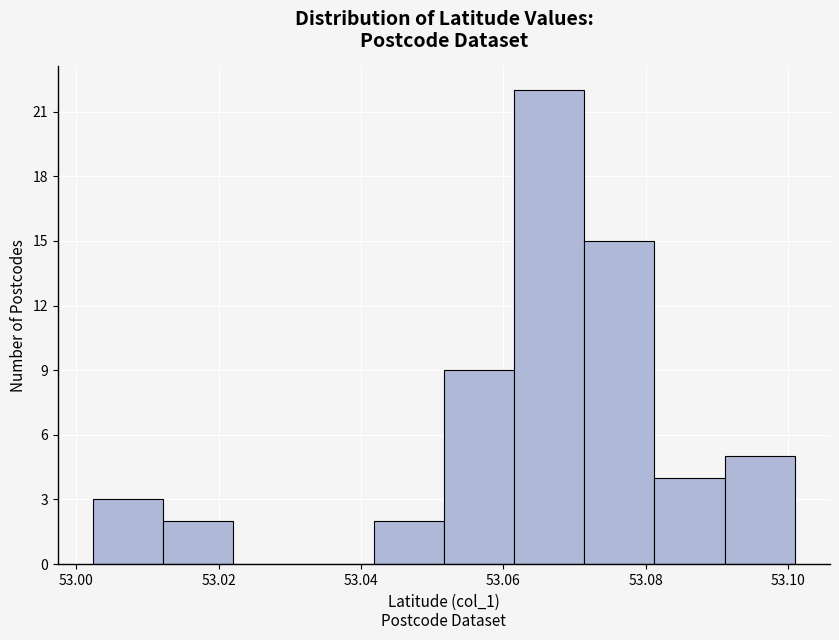

Reading left to right, transcribe this chart: for each bar, give the range it covers on the x-axis and its height. Neither the bar edges nor the heights are printed on the chart, so give them approximately, as read against the axes.

53.002 to 53.012: 3
53.012 to 53.022: 2
53.022 to 53.032: 0
53.032 to 53.042: 0
53.042 to 53.052: 2
53.052 to 53.062: 9
53.062 to 53.072: 22
53.072 to 53.082: 15
53.082 to 53.092: 4
53.092 to 53.102: 5